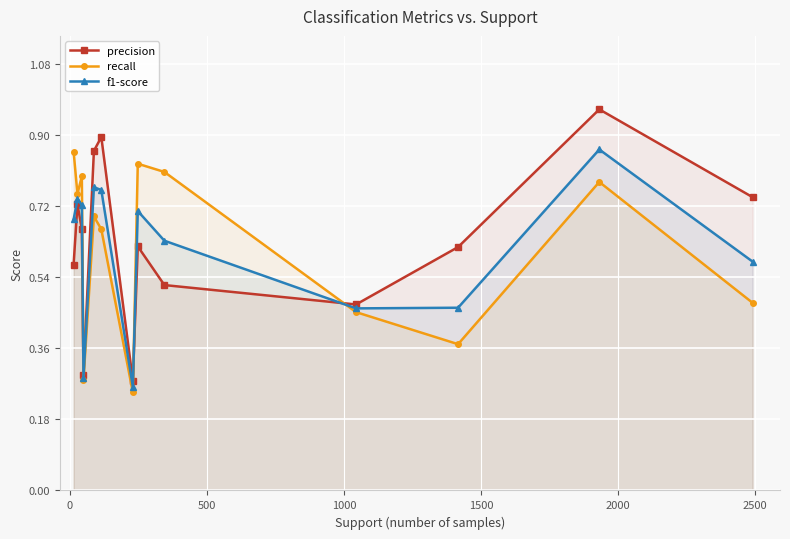

At how many categories does at least one series exceed 0?

13